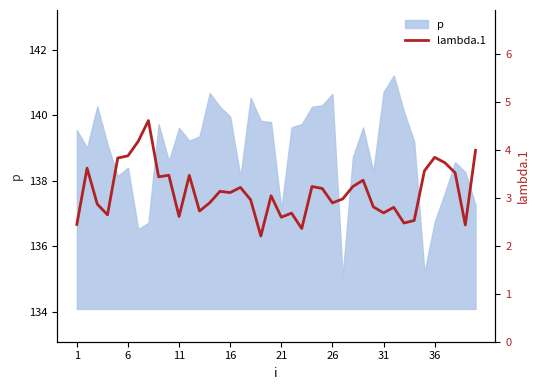

How many data points are less than 3?

19